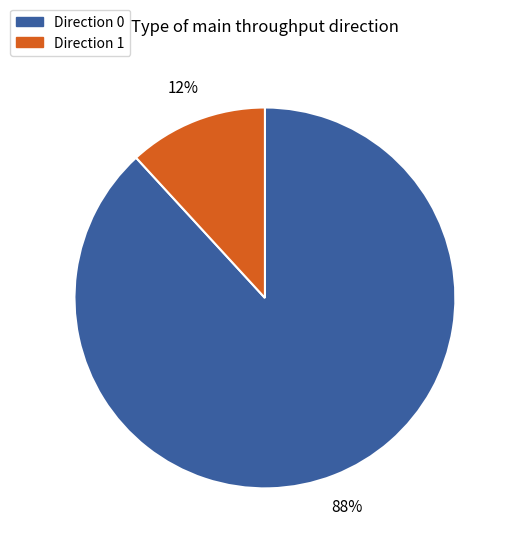

How many slices are in this pie chart?

2